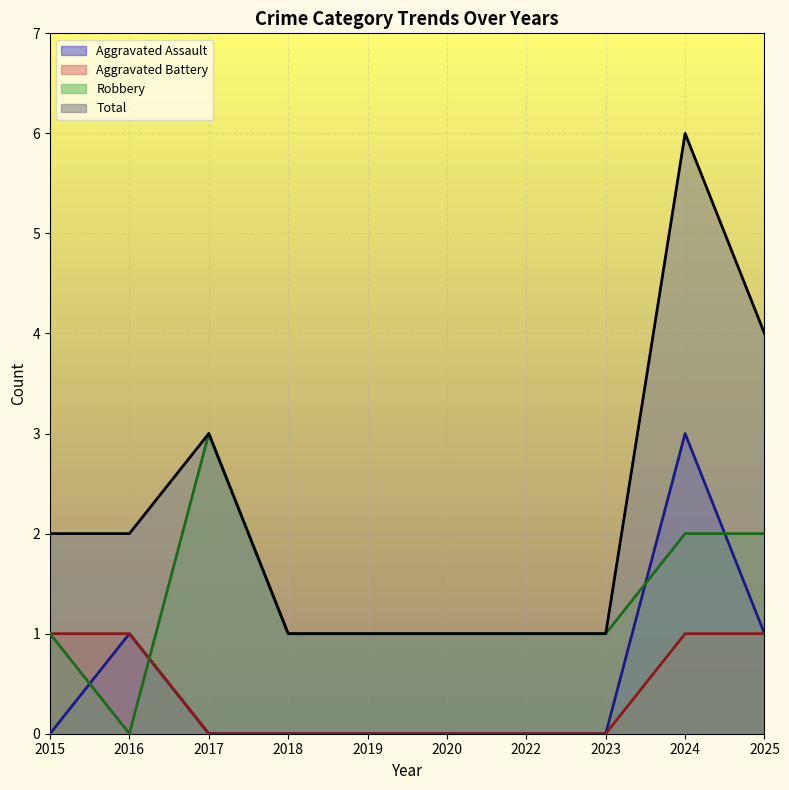

What is the sum of the Total values at 2019 and 2024?

7